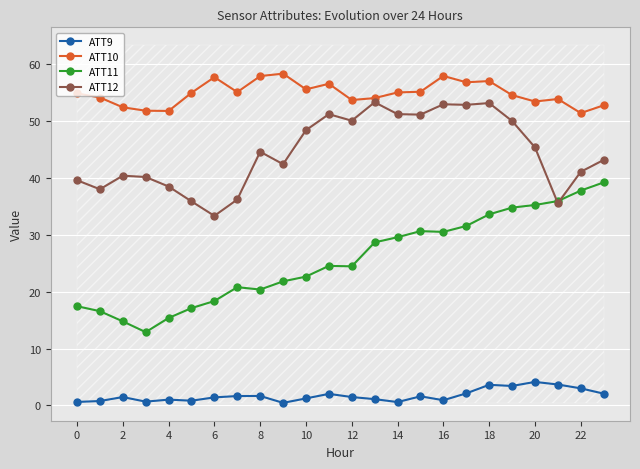

What is the difference between the maximum and second lowest values in the ATT12 series?

17.8